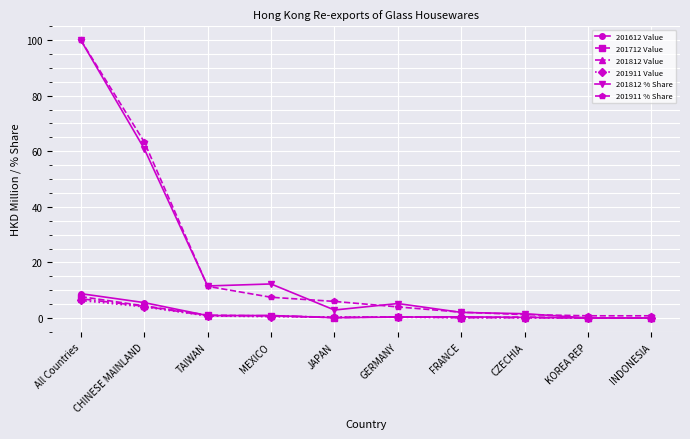

At which label does 201812 Value reach its peak?

All Countries